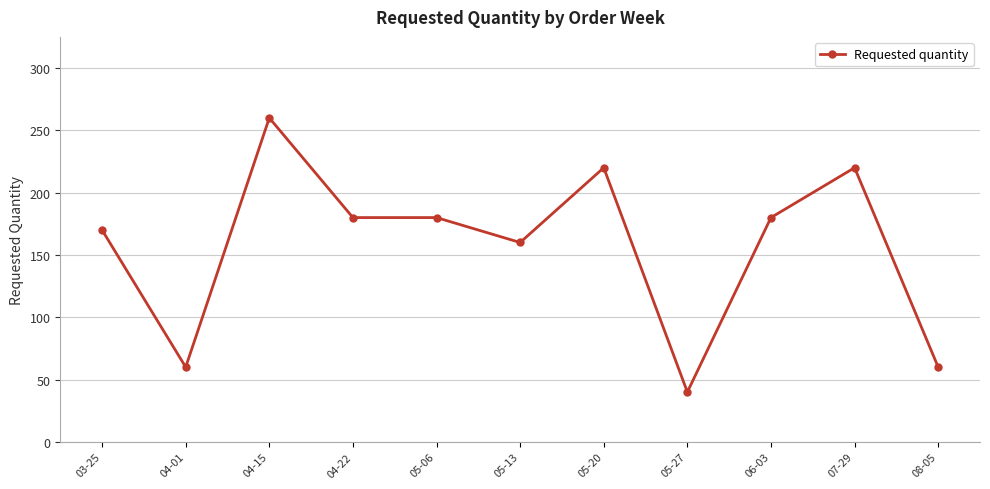

What is the approximate value at 07-29, to the nearest 50?

200